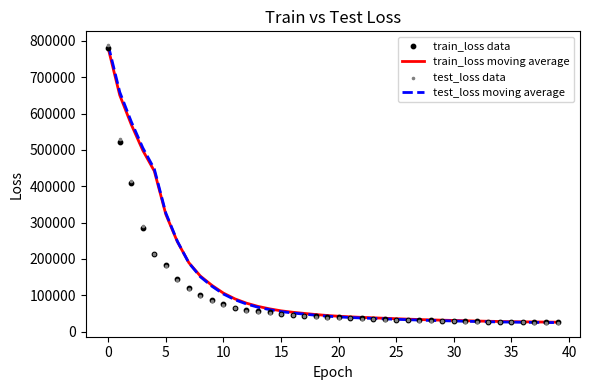

Which series has the largest total across all categories?

train_loss moving average